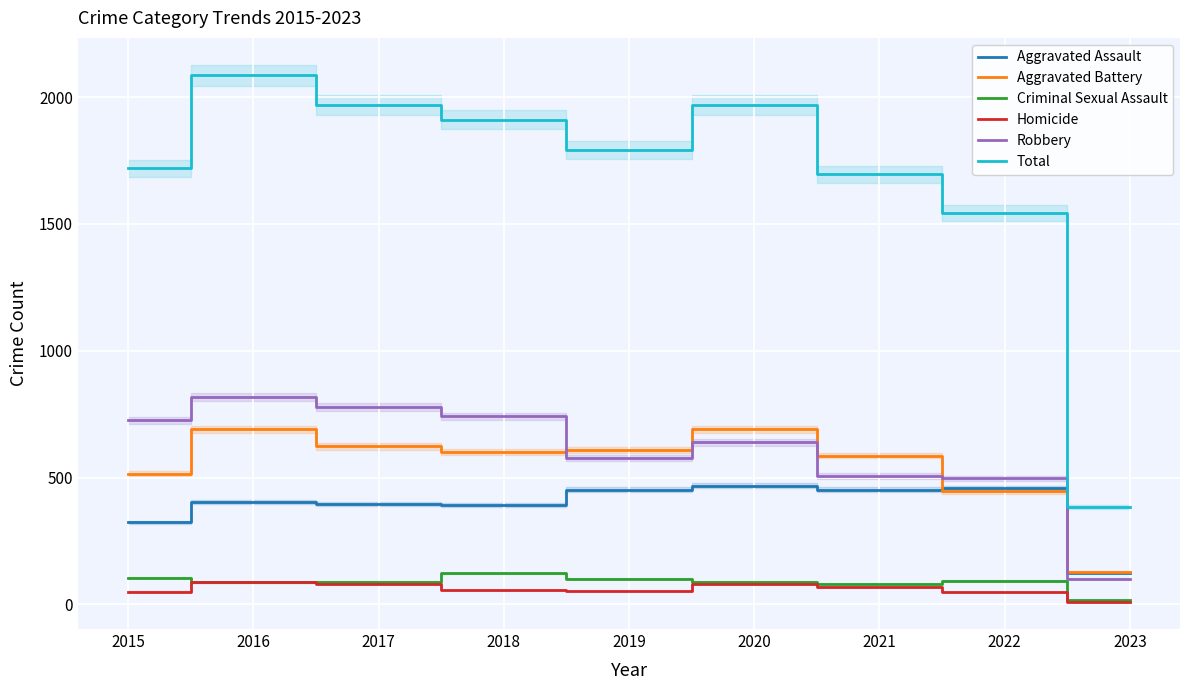

Where is the first local maximum for Criminal Sexual Assault?

2018